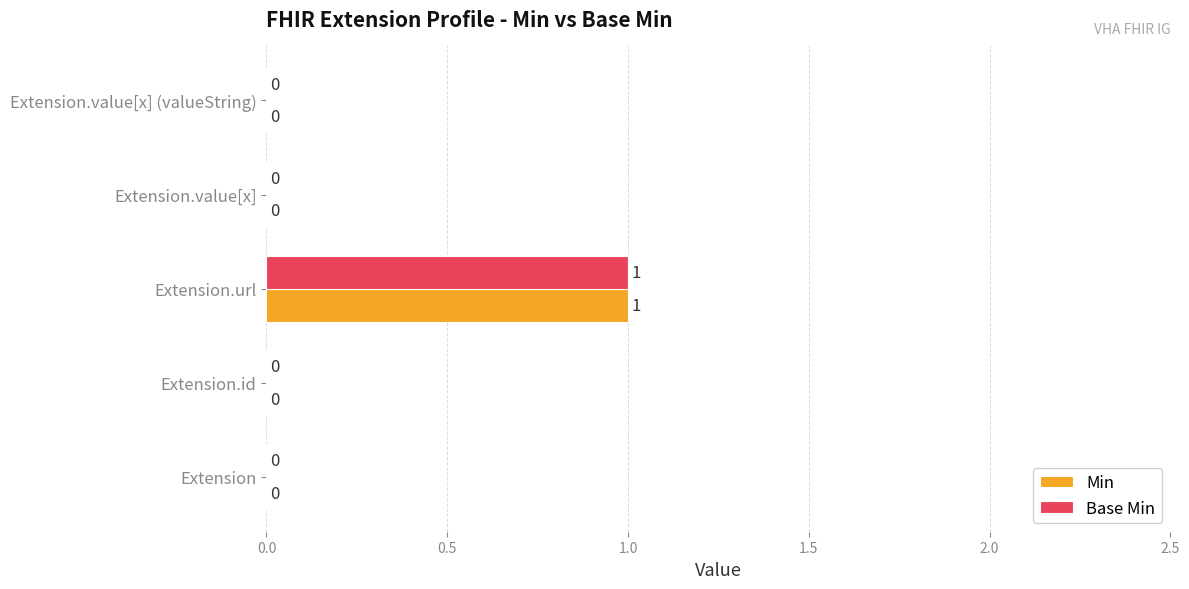

Which category has the highest value across all series?

Extension.url